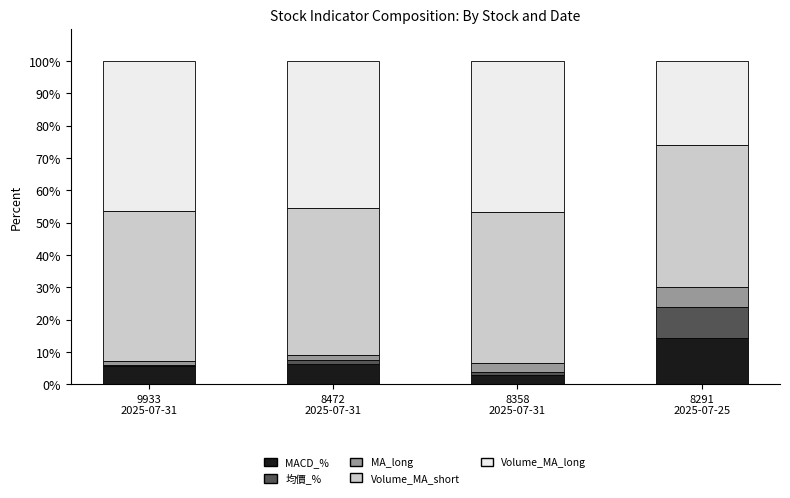

What are all the series names shown in the legend?

MACD_%, 均價_%, MA_long, Volume_MA_short, Volume_MA_long